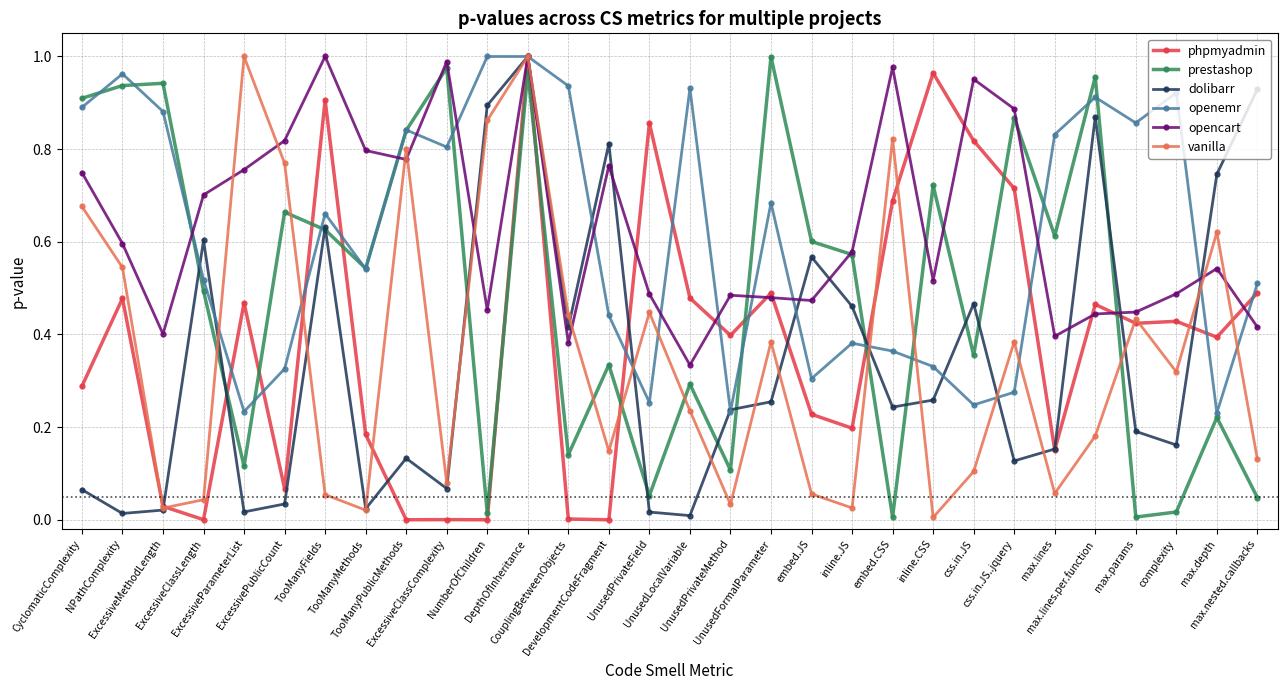

How many interior local valleys does the openemr series have?

9